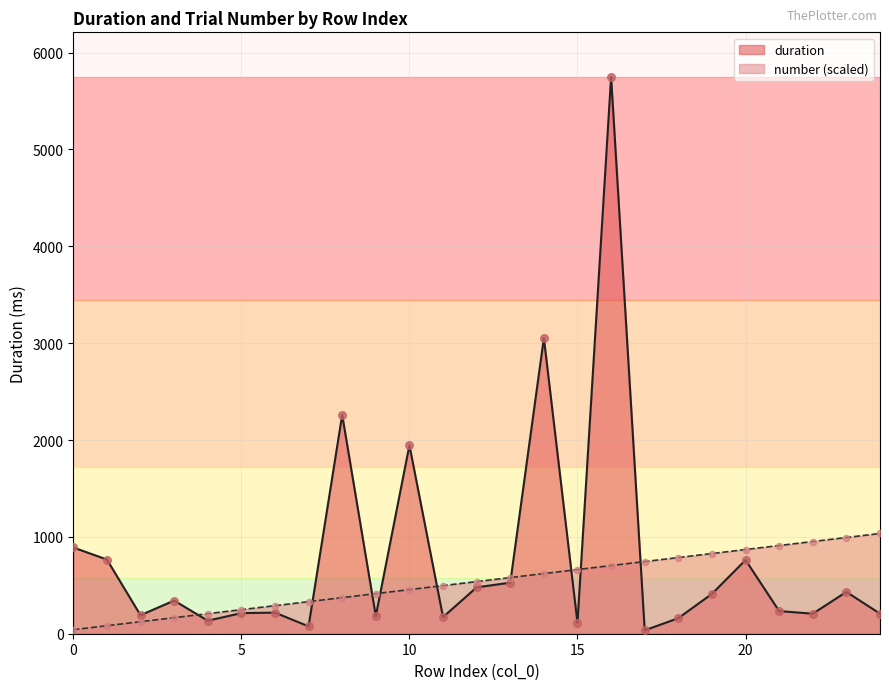

What are all the series names shown in the legend?

duration, number (scaled)